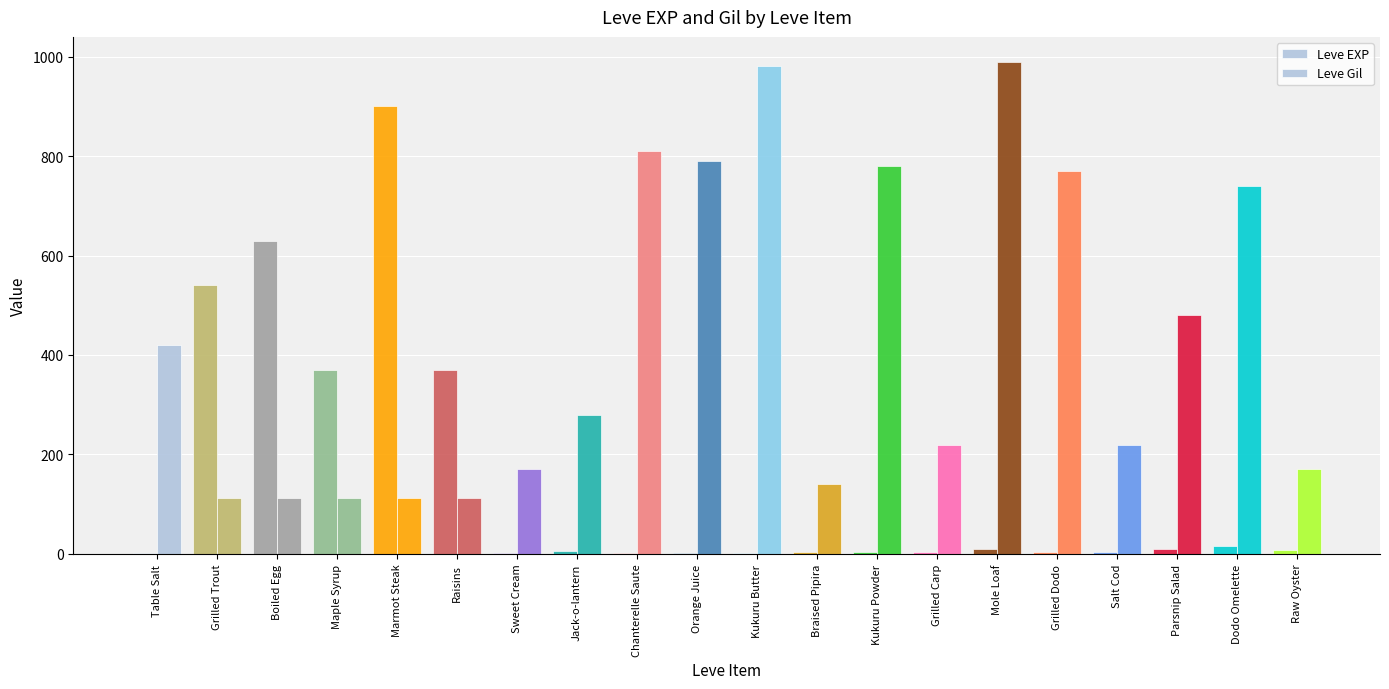

Rank the series at Kukuru Powder from highest to lowest value.

Leve Gil, Leve EXP